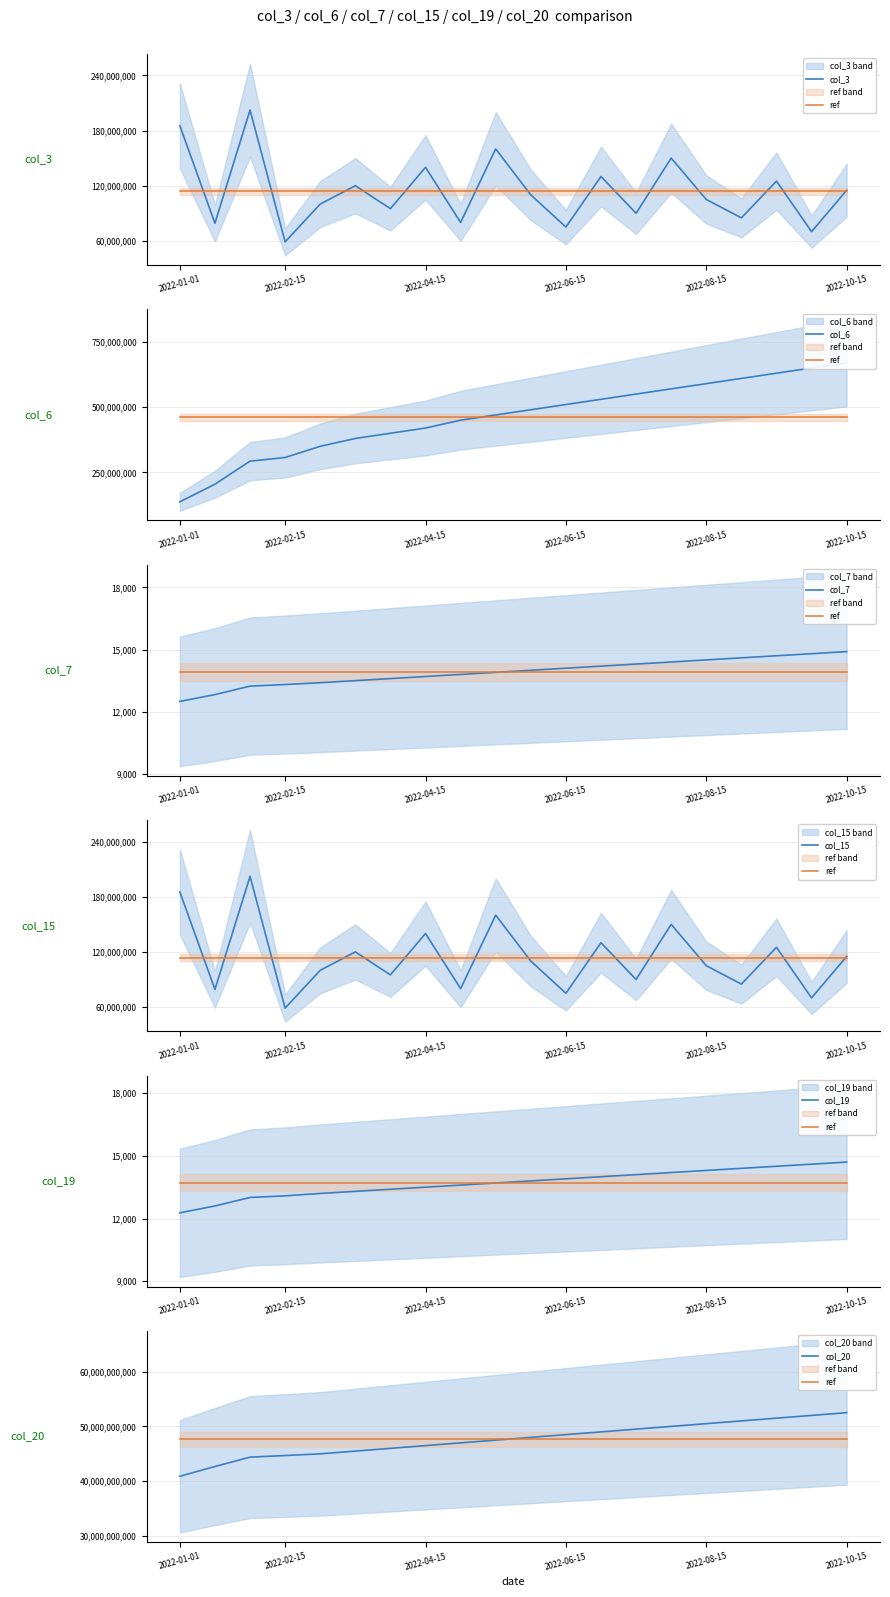

What is the sum of all col_3 values?

2275622512